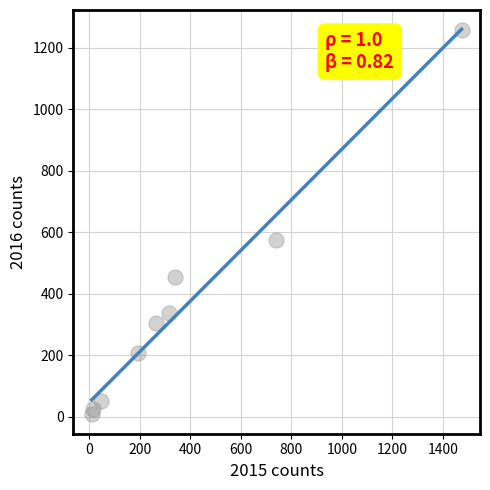

What Y value in the scatter plot is closest to 633?

576